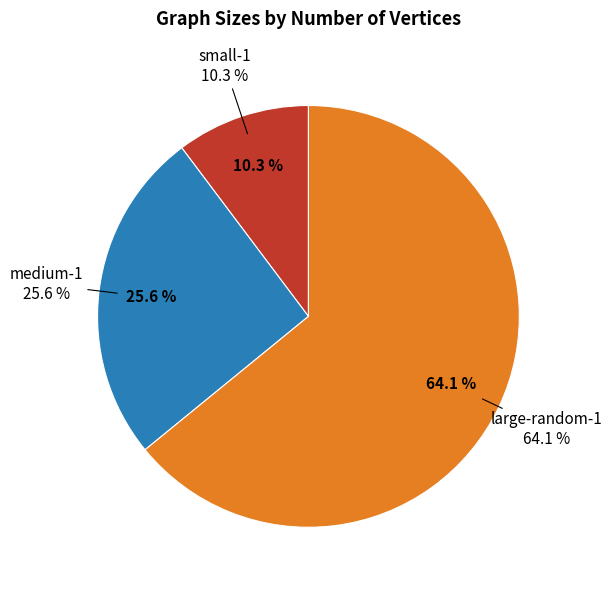

To the nearest percent, what portion does small-1 represent?

10%